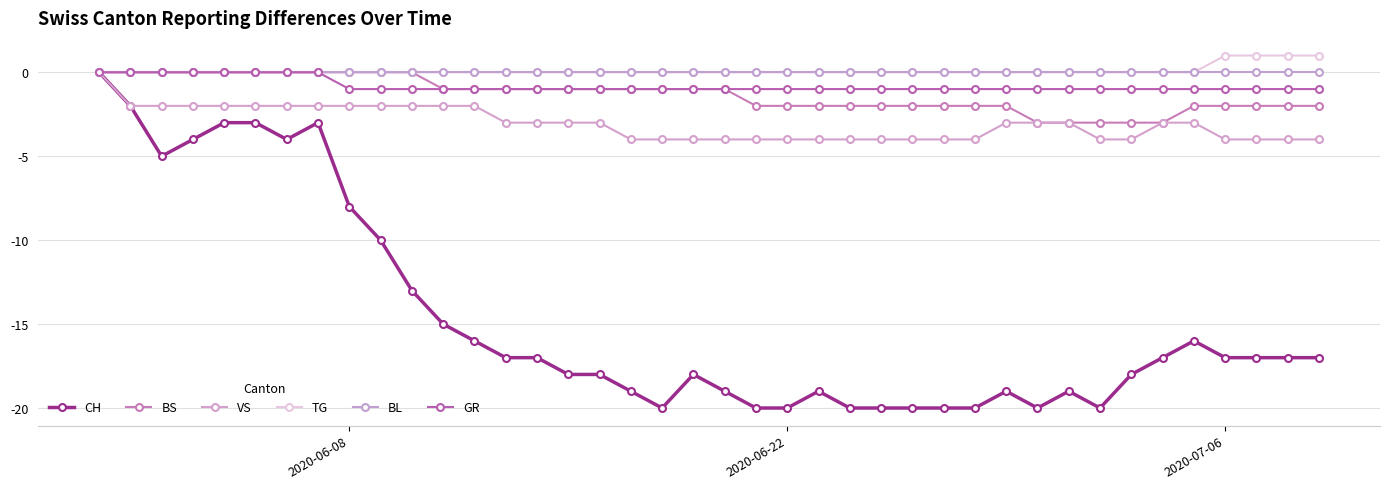

How many categories are shown in the chart?

40